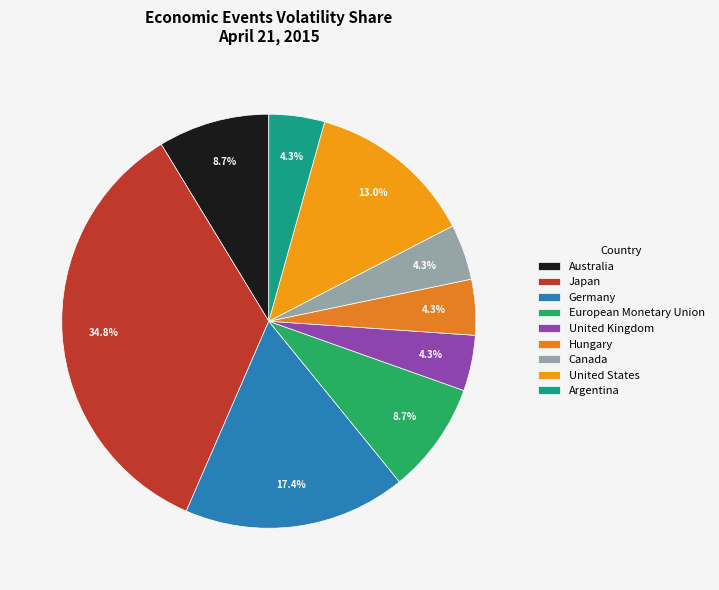

Is there a majority slice in this chart?

No